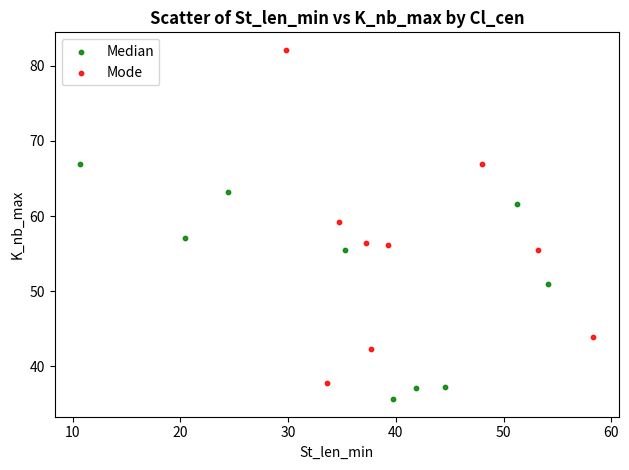

What are all the series names shown in the legend?

Median, Mode